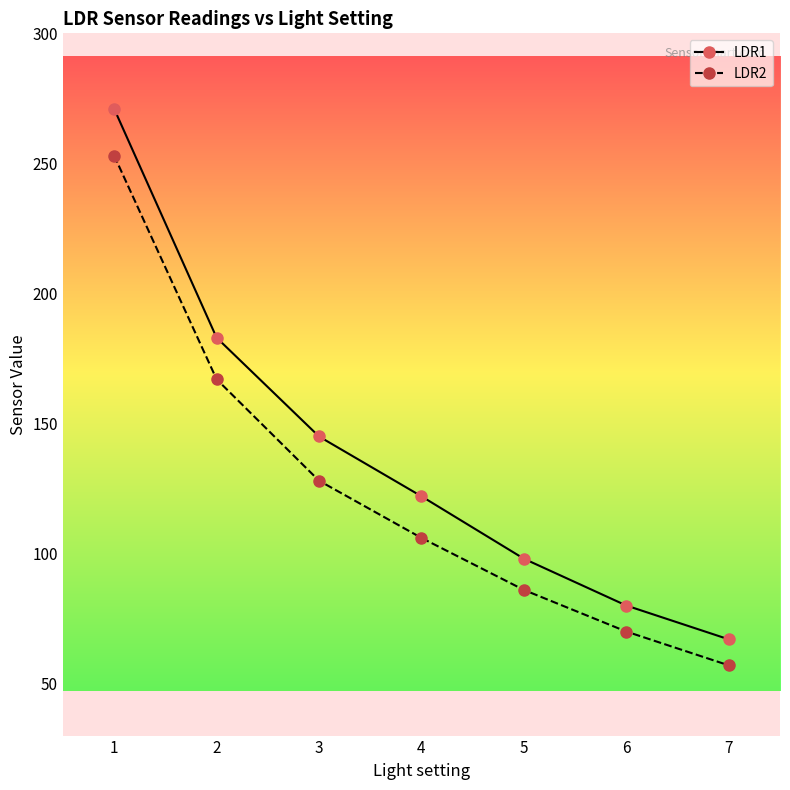

True or false: LDR2 has a value of 86 at 5.

True